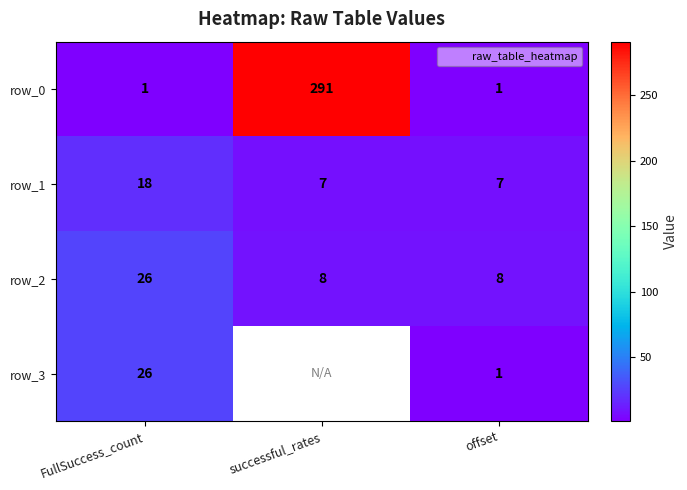

How many row_0 values are between 1 and 291?

3